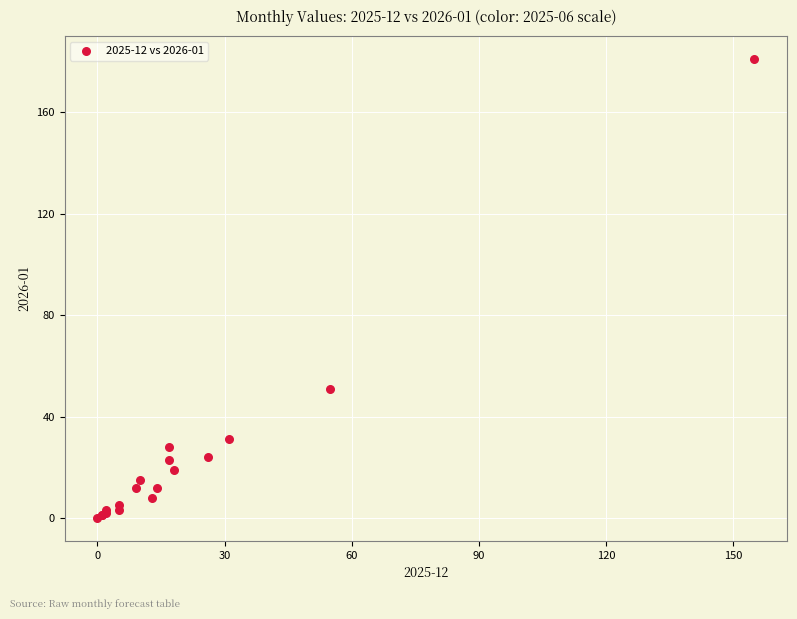

What Y value in the scatter plot is closest to 90?

51